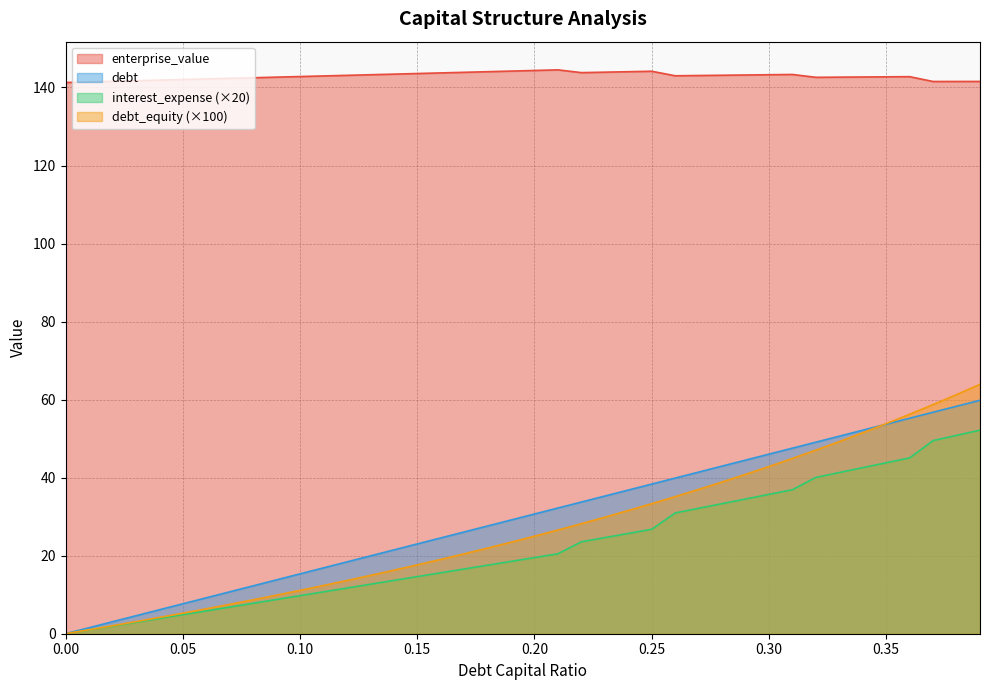

Which series has the largest total across all categories?

enterprise_value